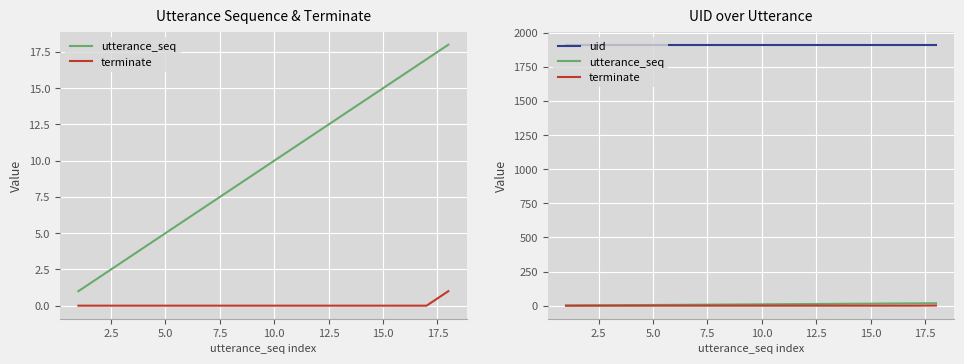

How many categories are shown in the chart?

18